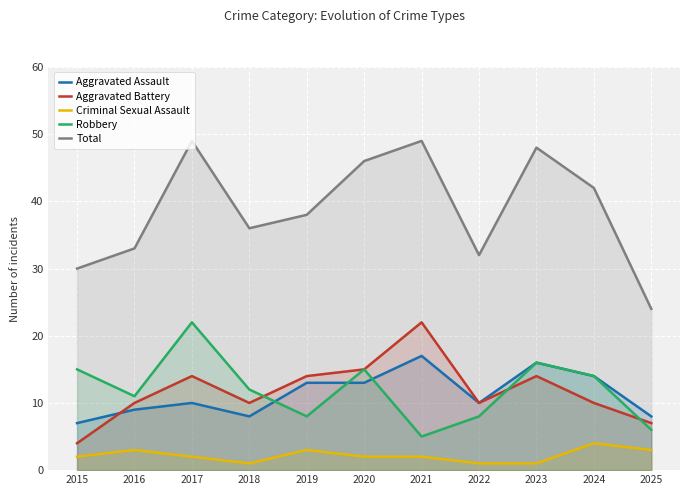

True or false: Aggravated Assault and Aggravated Battery cross at least once.

True